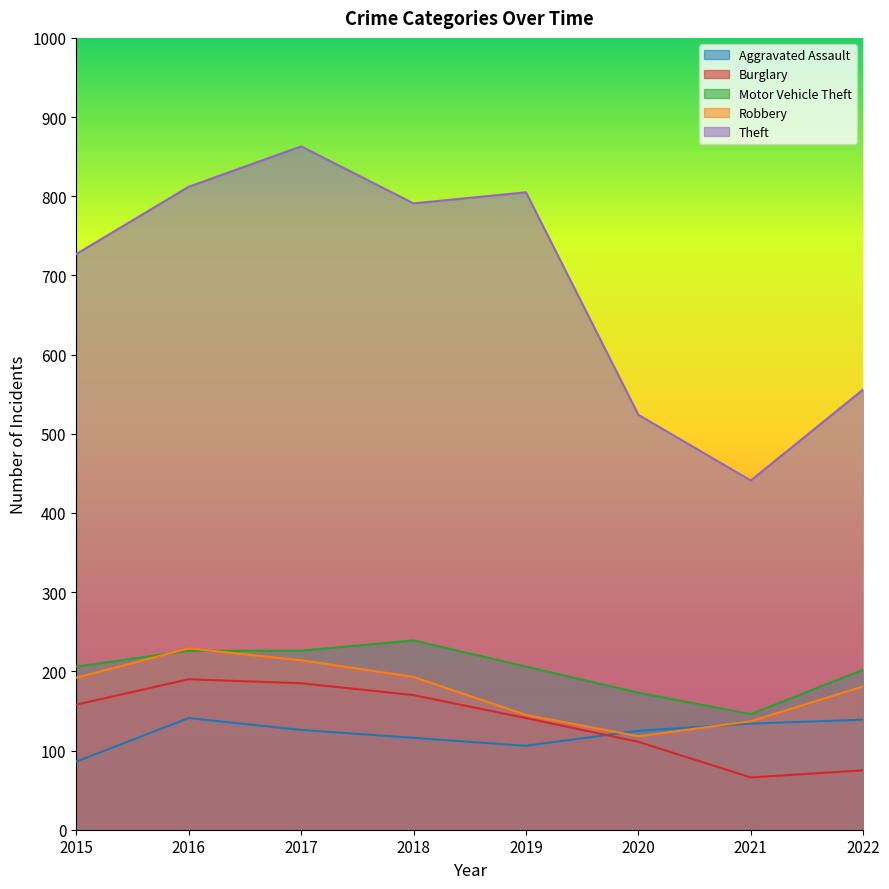

The value of Theft at 2021 is 441. True or false?

True